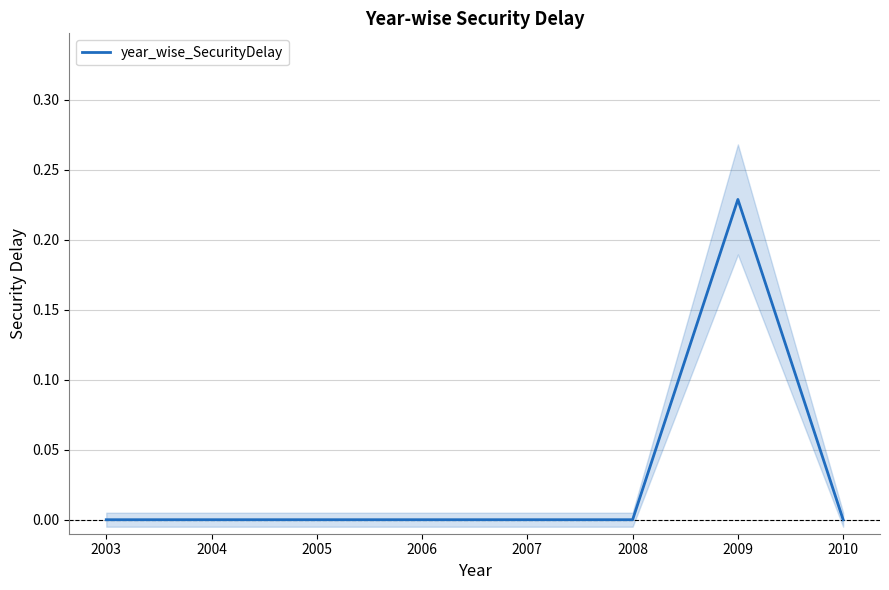

Reading left to right, list all the values displayed in this chart.

2003=0.0	2004=0.0	2005=0.0	2006=0.0	2007=0.0	2008=0.0	2009=0.2	2010=0.0